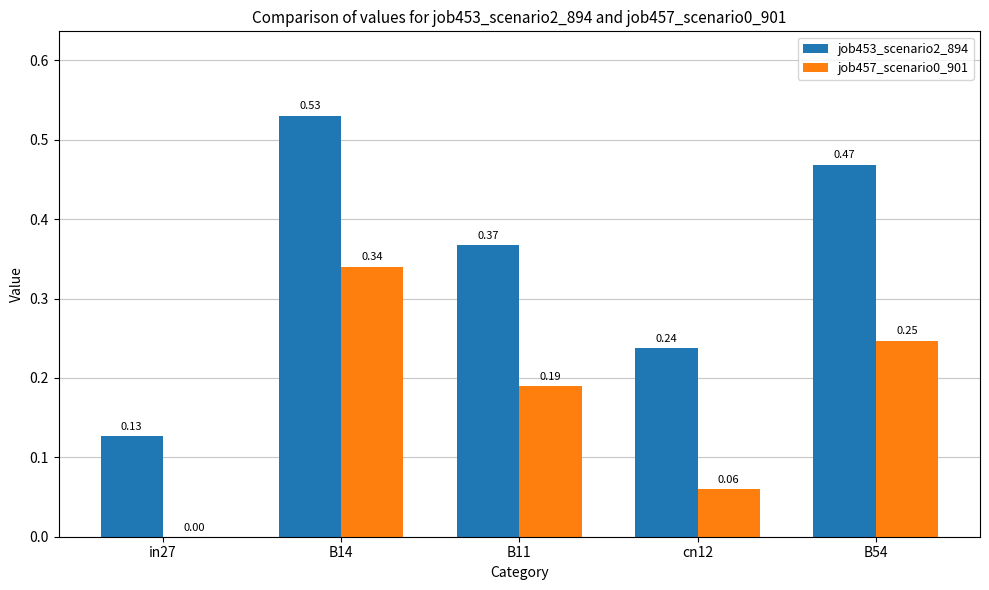

The job457_scenario0_901 series shows 0.1 at B11. True or false?

False